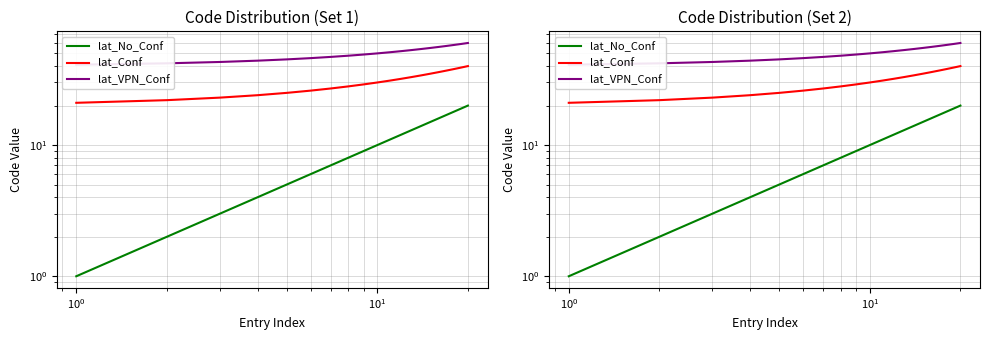

What is the value of the lat_VPN_Conf point at the 10th from the left?

50